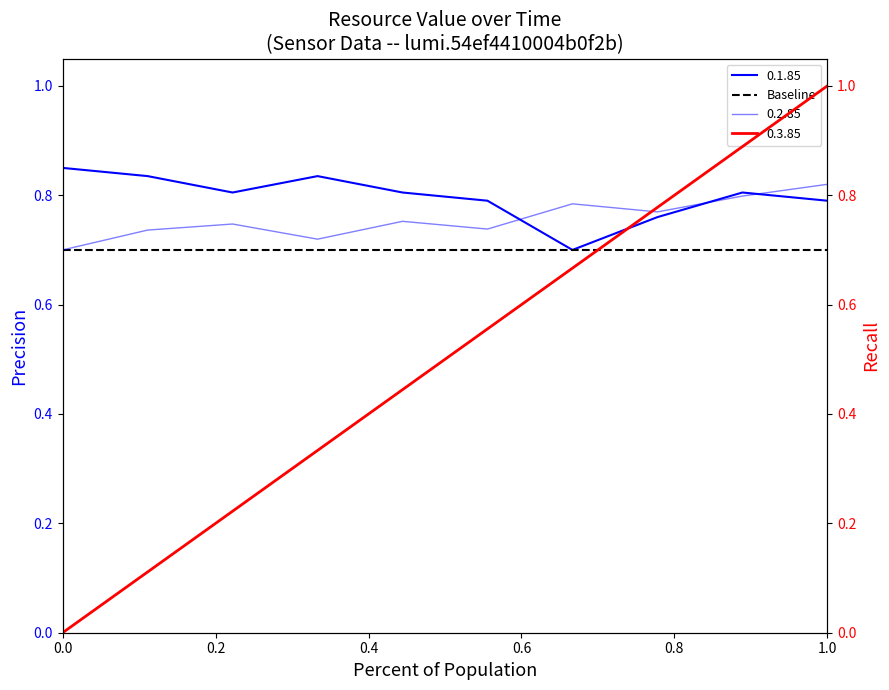

Is the value of 0.2.85 at 06:12 greater than the value of 0.1.85 at 04:23?

No